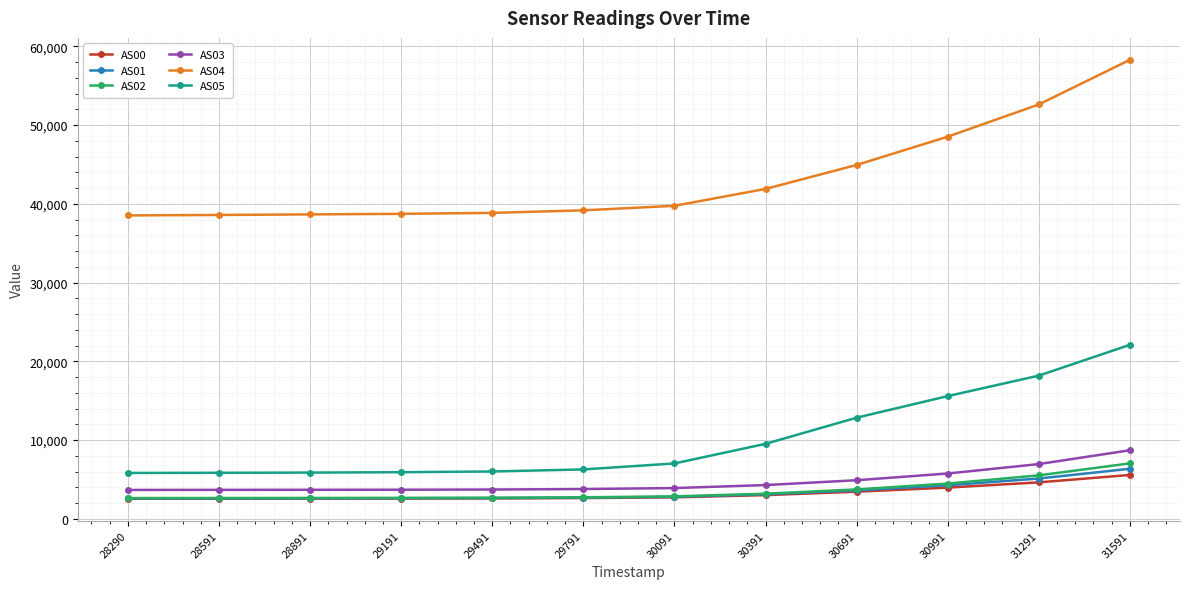

What is the sum of the AS03 values at 29191 and 28891?

7372